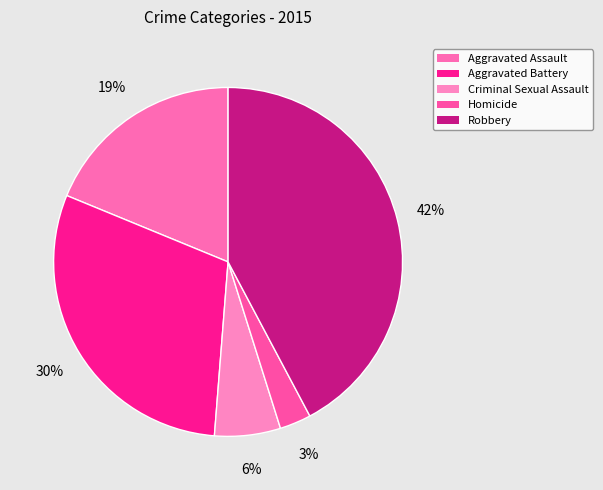

How many slices are in this pie chart?

5